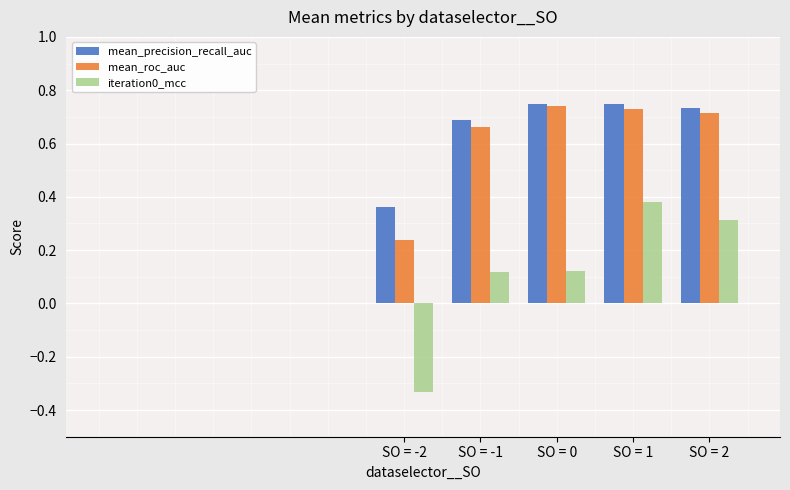

Is the value of iteration0_mcc at SO = -1 greater than the value of mean_precision_recall_auc at SO = 1?

No